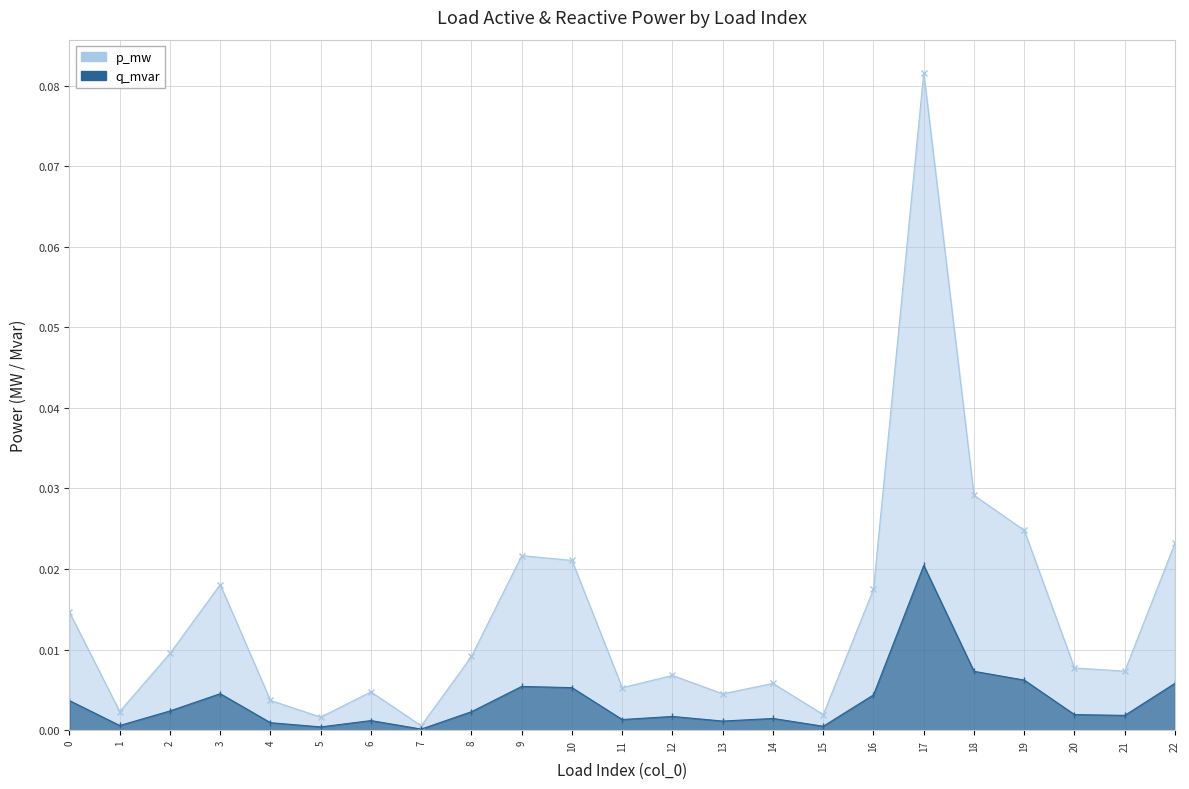

What is the sum of all p_mw values?

0.1